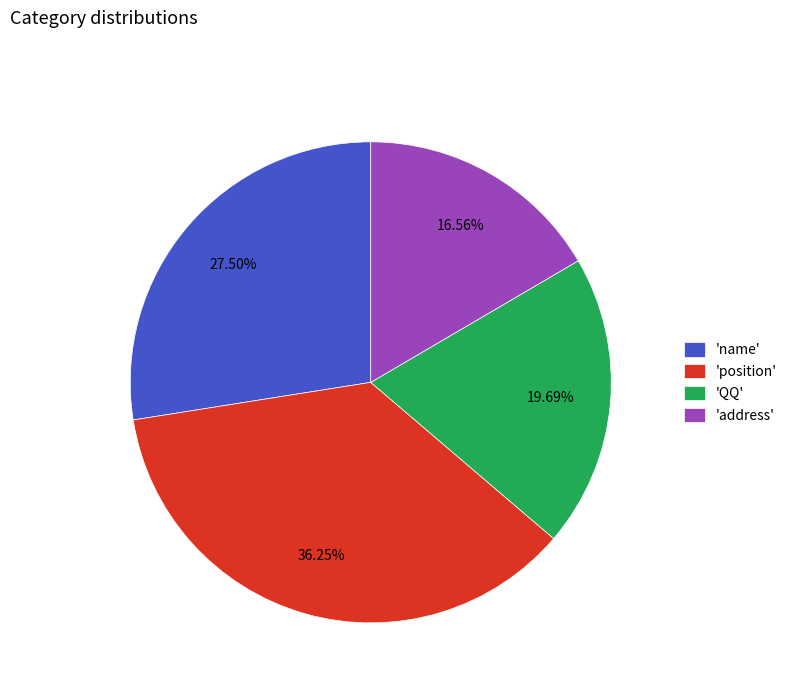

Combined, do 'QQ' and 'name' account for over 50%?

No